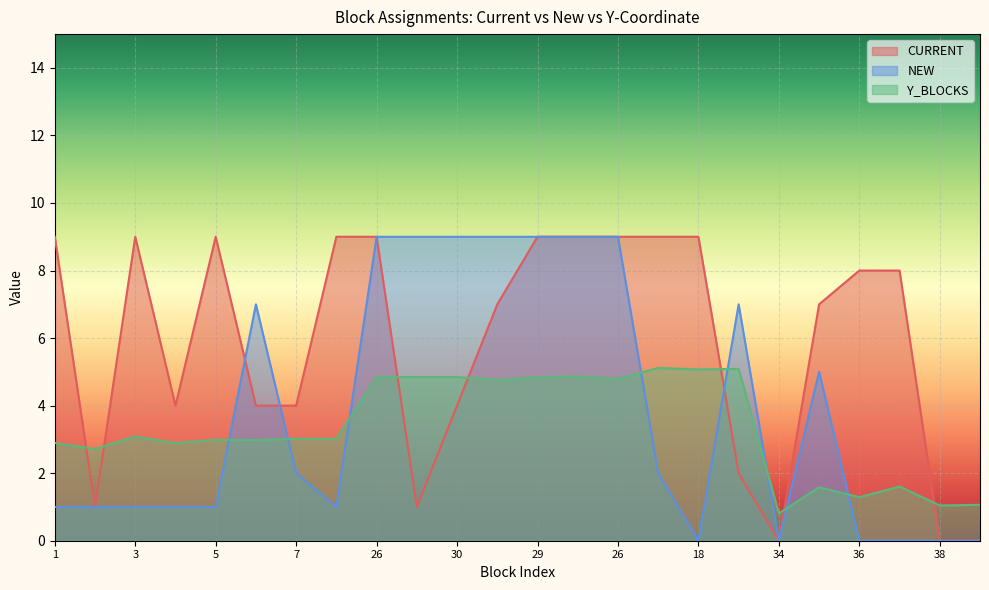

Is it true that NEW equals 7.0 at 11?

True